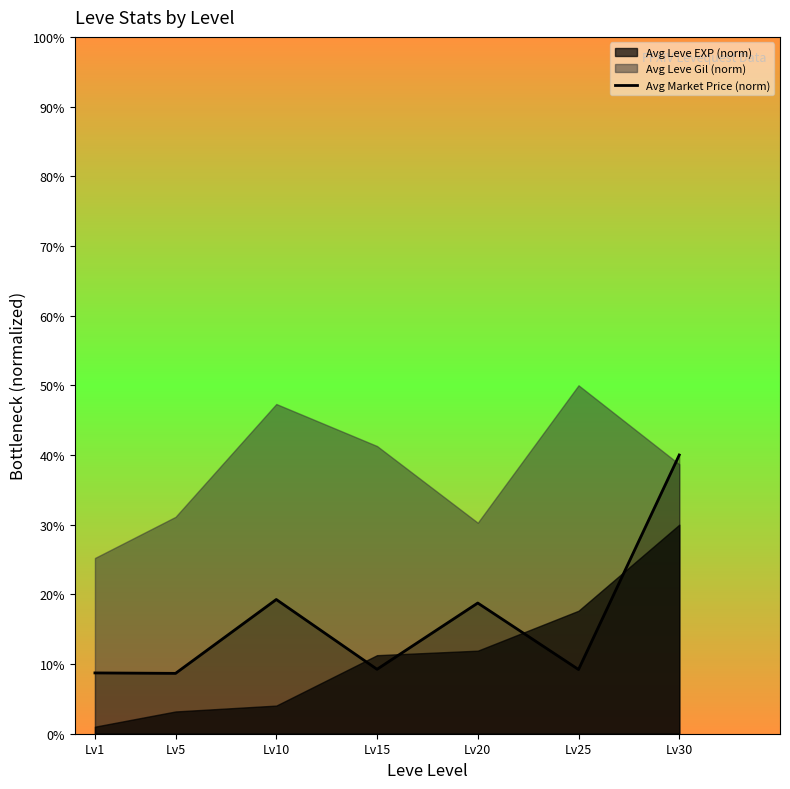

Where is the data nearest to the value 24?

Lv10